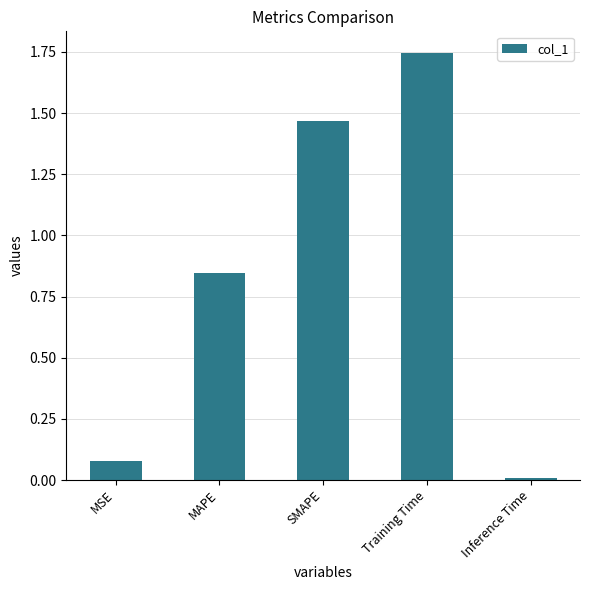

Are the bars horizontal?

No